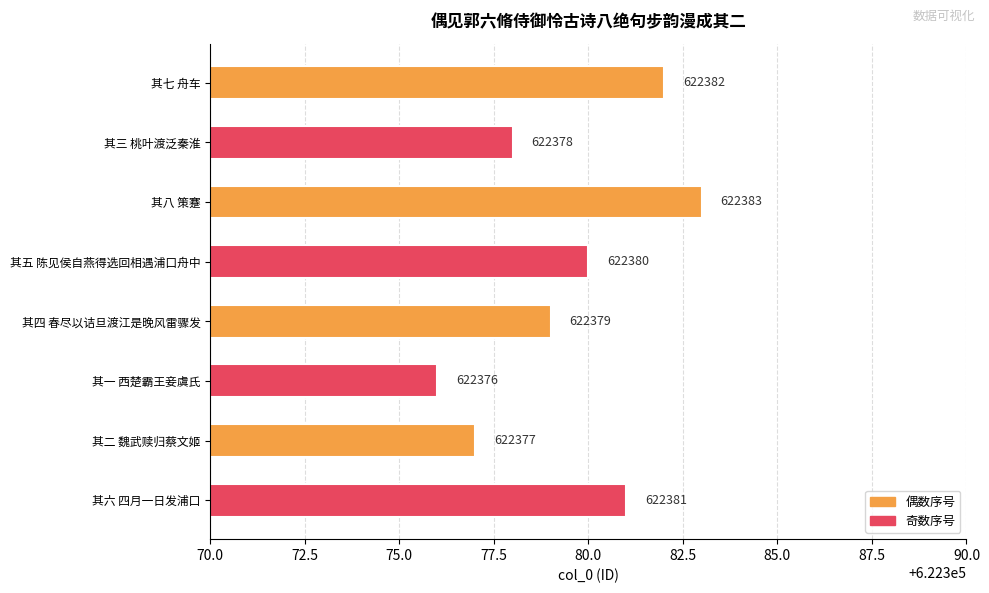

List the labels in order of value, smallest first.

其一 西楚霸王妾虞氏, 其二 魏武赎归蔡文姬, 其三 桃叶渡泛秦淮, 其四 春尽以诘旦渡江是晚风雷骤发, 其五 陈见侯自燕得选回相遇浦口舟中, 其六 四月一日发浦口, 其七 舟车, 其八 策蹇